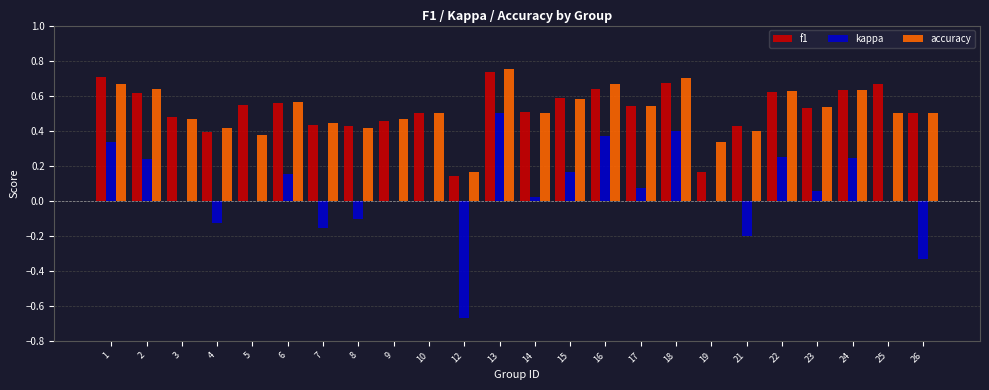

How many distinct data groups are displayed?

3